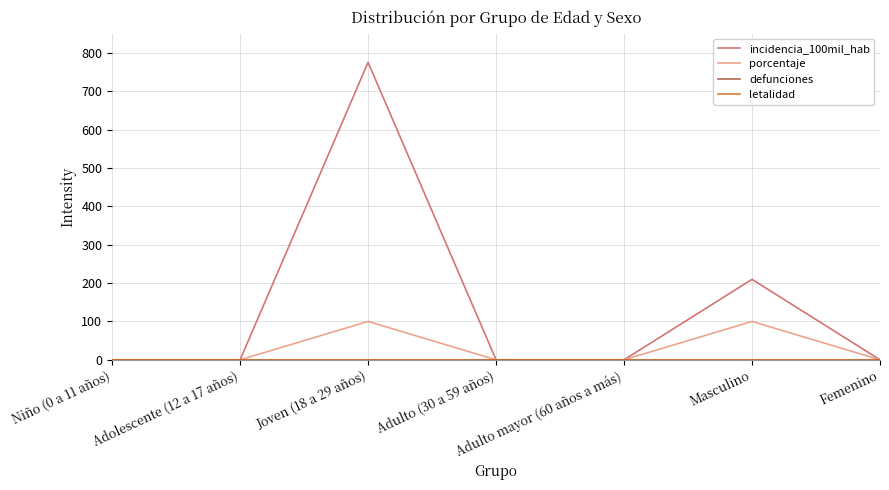

What is the average value of the porcentaje series?

28.6